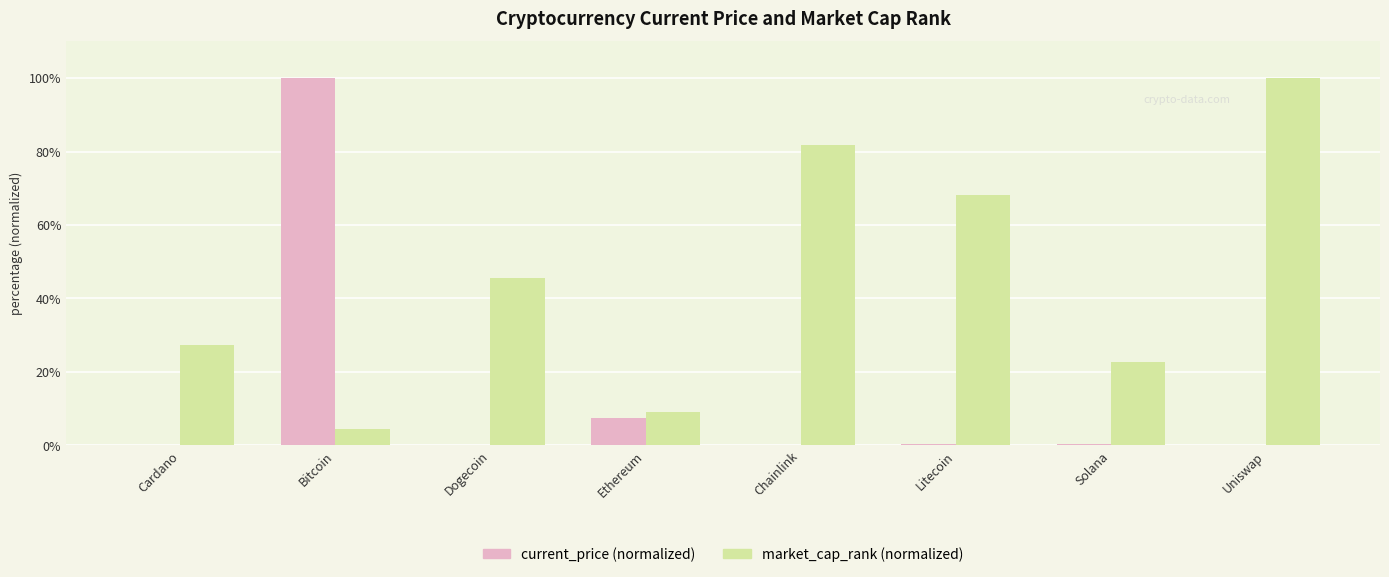

Where is current_price (normalized) nearest to the value 50?

Ethereum